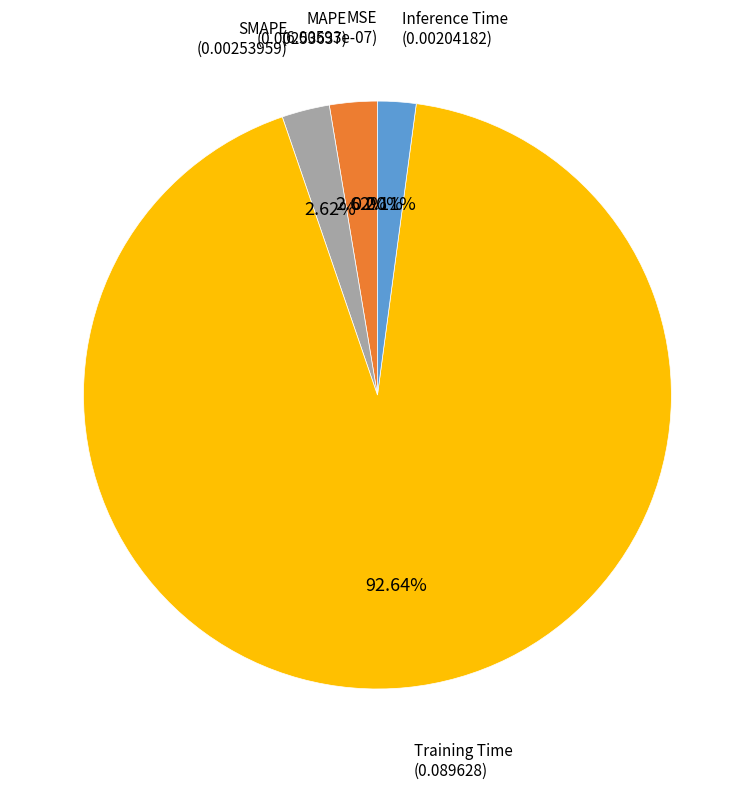

Does any single category account for the majority?

Yes